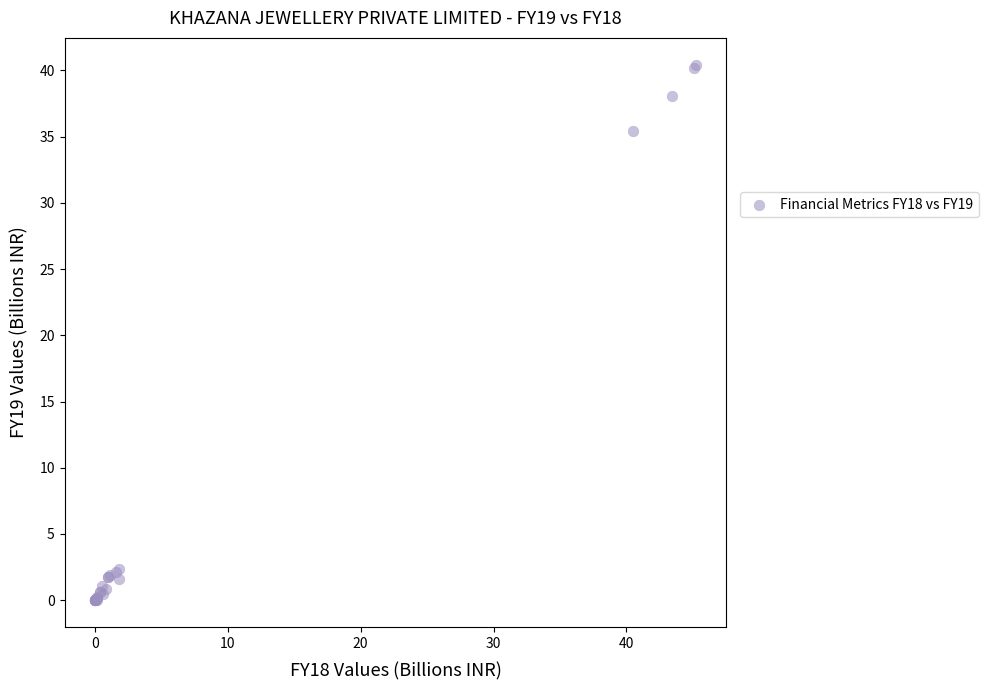

What Y value in the scatter plot is closest to 20?

35.5